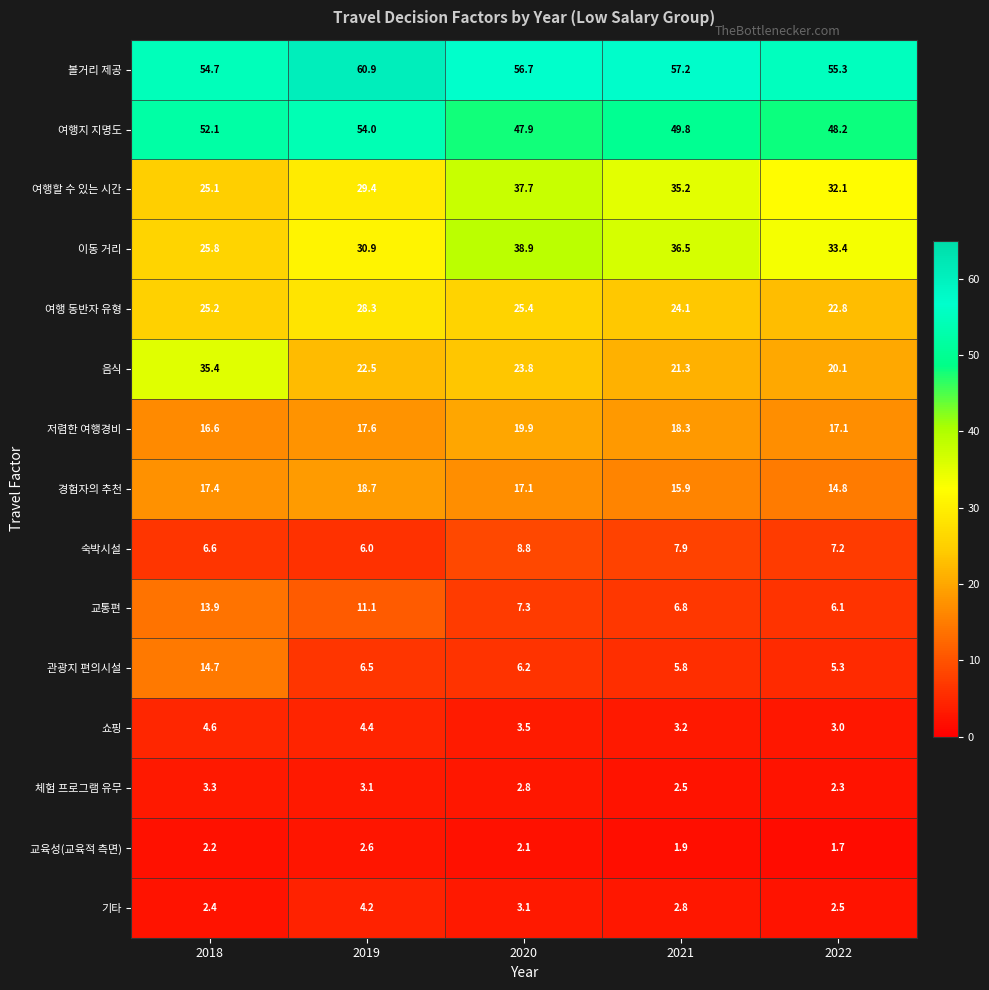

What is the average value of the 저렴한 여행경비 series?

17.9